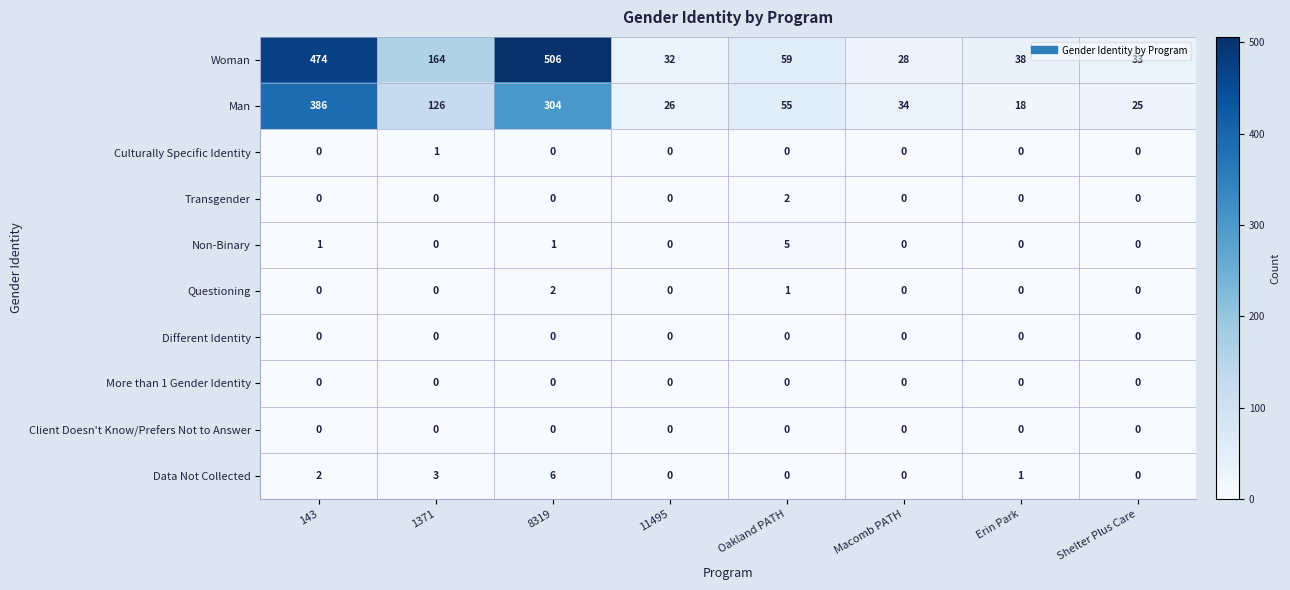

True or false: Non-Binary has a value of 1 at 8319.

True